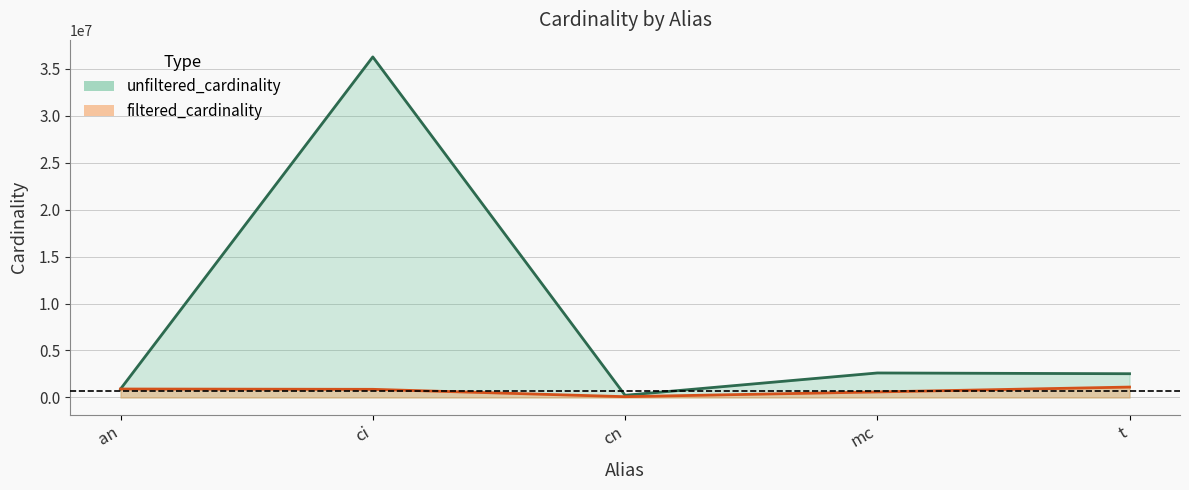

List the series in order of their overall mean, lowest first.

filtered_cardinality, unfiltered_cardinality